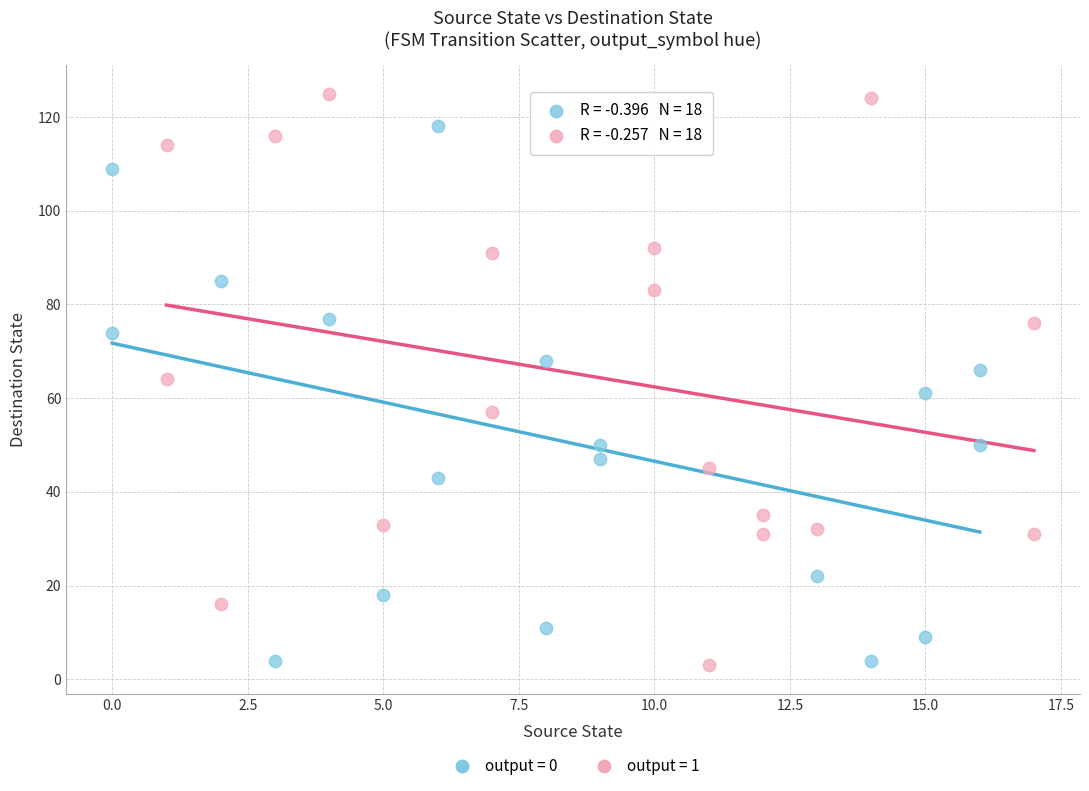

Which series has the largest Y range (max minus min)?

output = 1